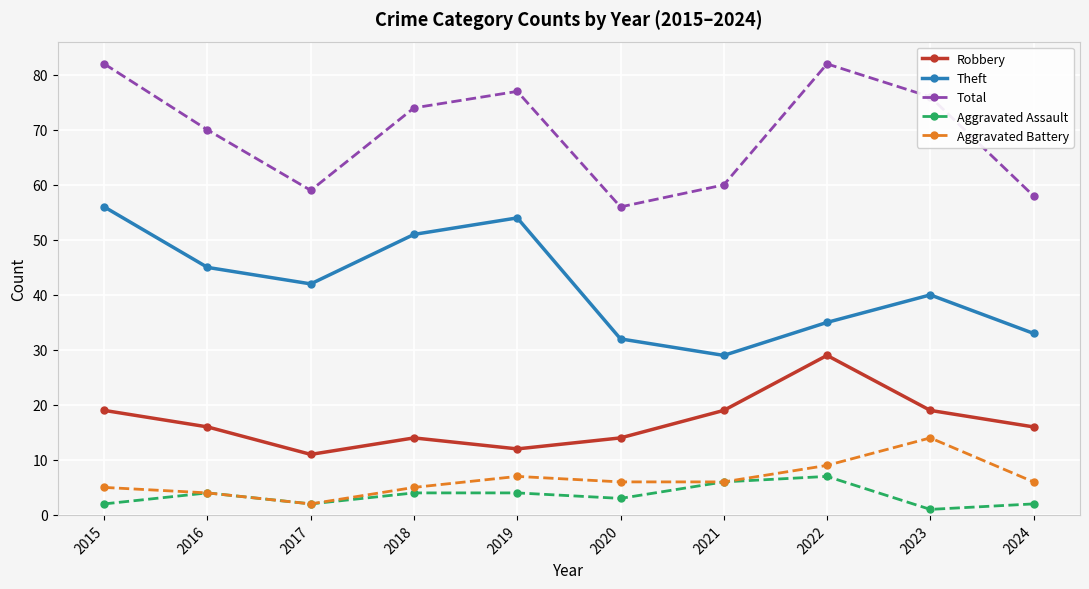

True or false: Theft has a value of 16 at 2022.

False